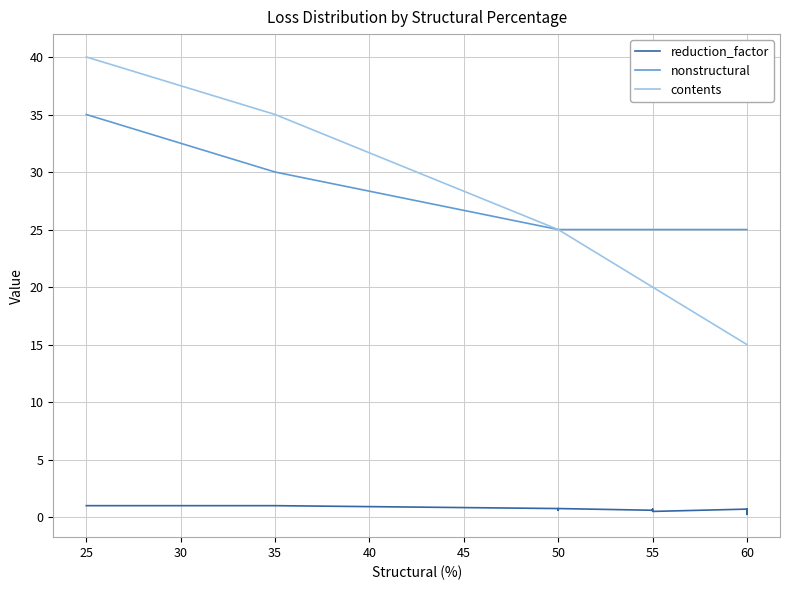

Between 60 and 25, which is larger?

25